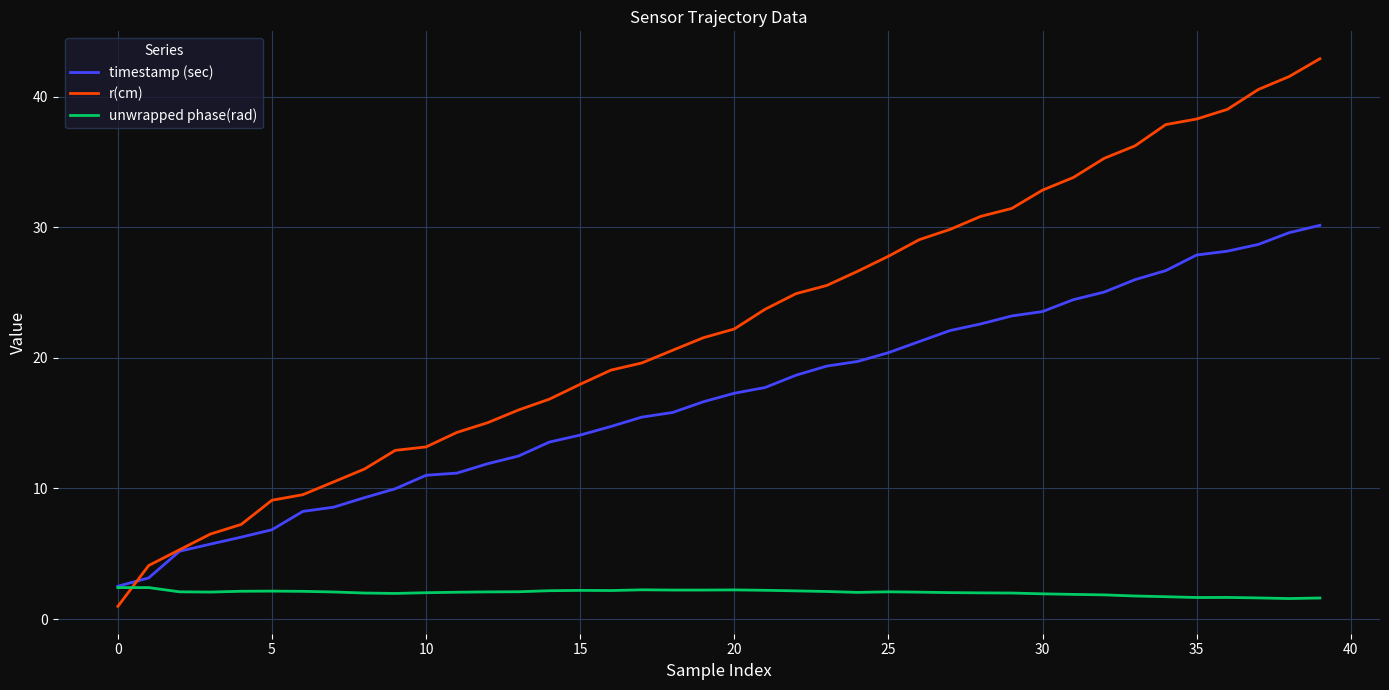

List the series in order of their overall mean, highest first.

r(cm), timestamp (sec), unwrapped phase(rad)